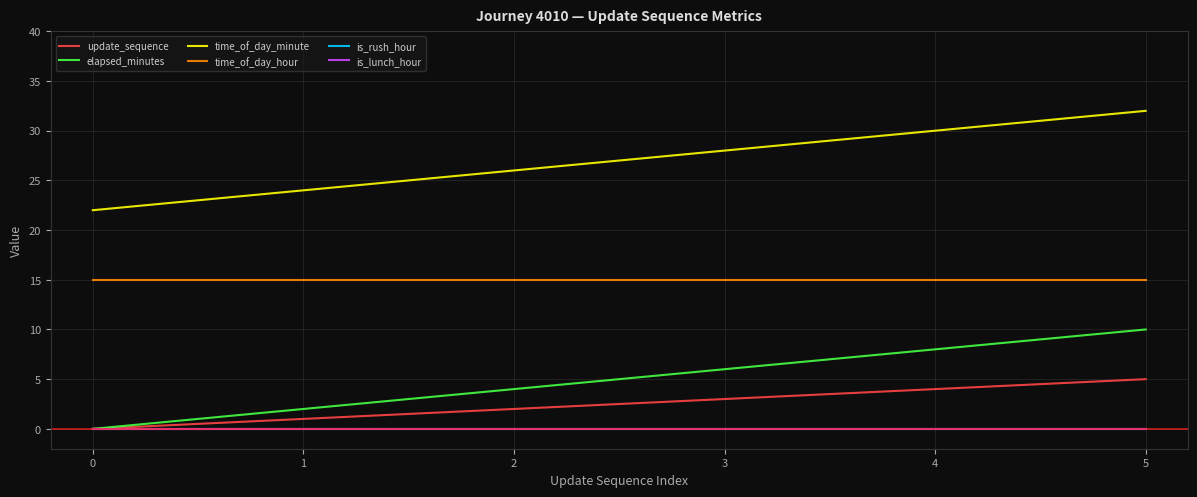

Is this an area chart (filled region under the line)?

No